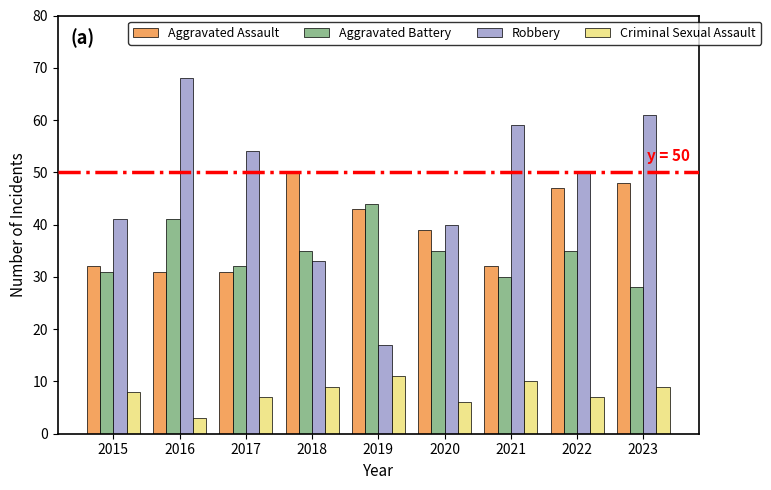

The Robbery series shows 50 at 2022. True or false?

True